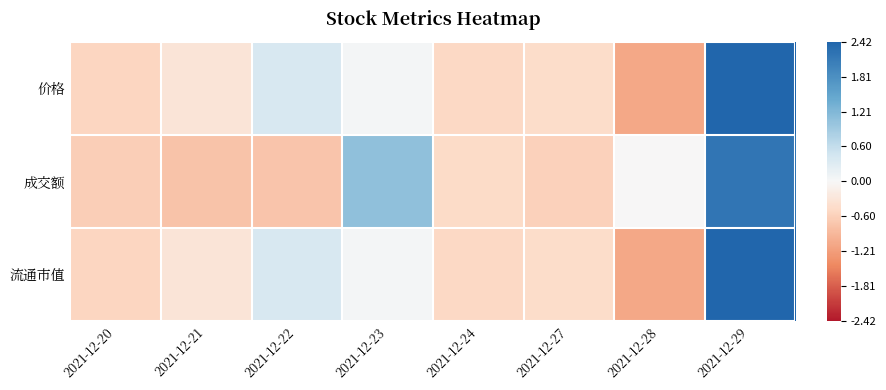

How many series are shown in this chart?

3